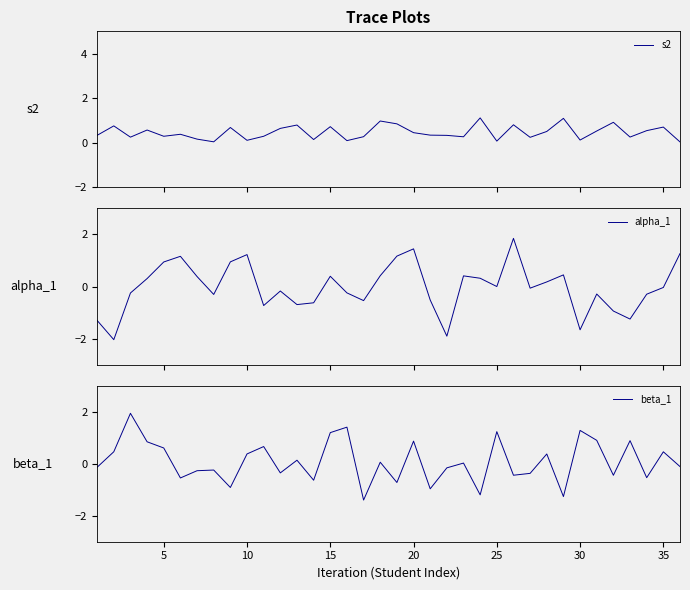

Is the value of beta_1 at 10 greater than the value of alpha_1 at 15?

Yes